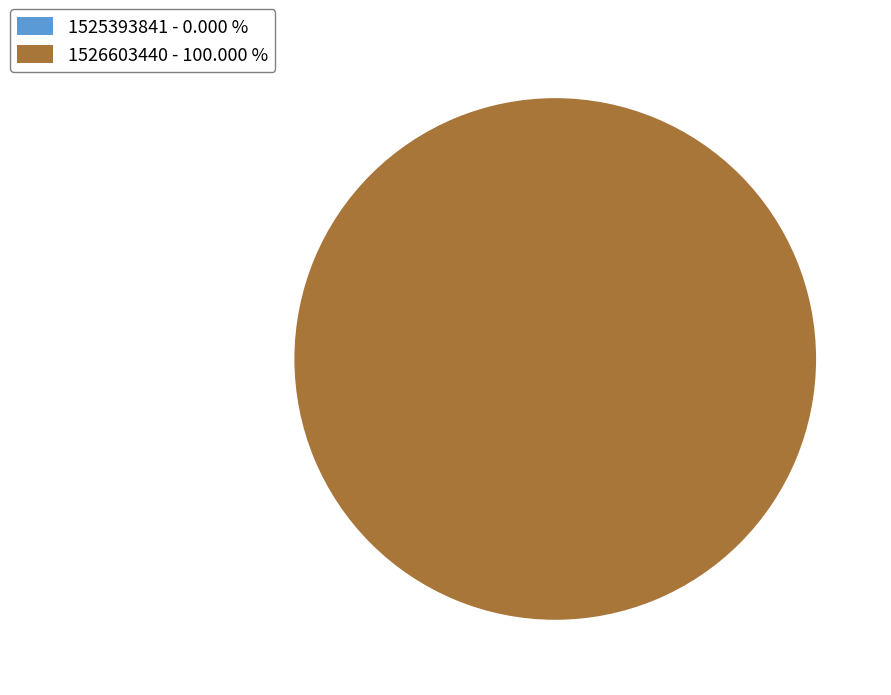

How many slices are in this pie chart?

2